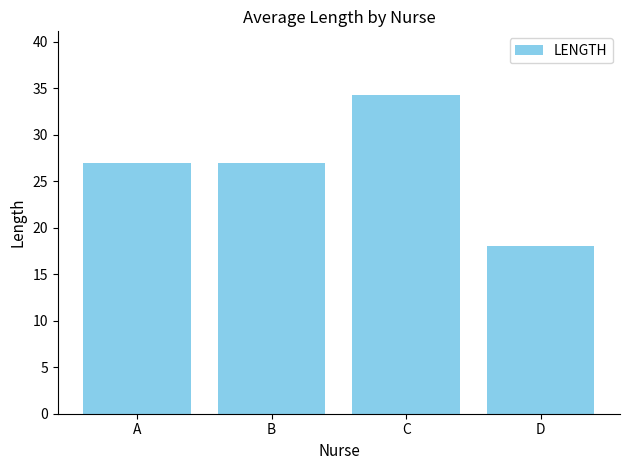

What is the difference between the second highest and minimum values?

9.0